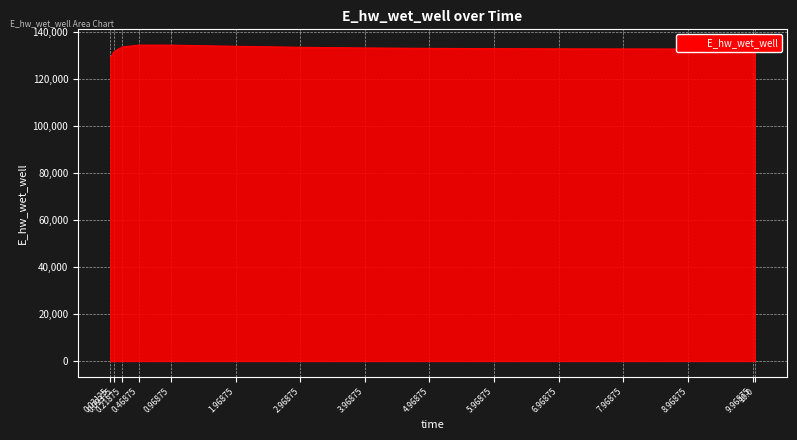

What is the greatest value displayed?

134493.0